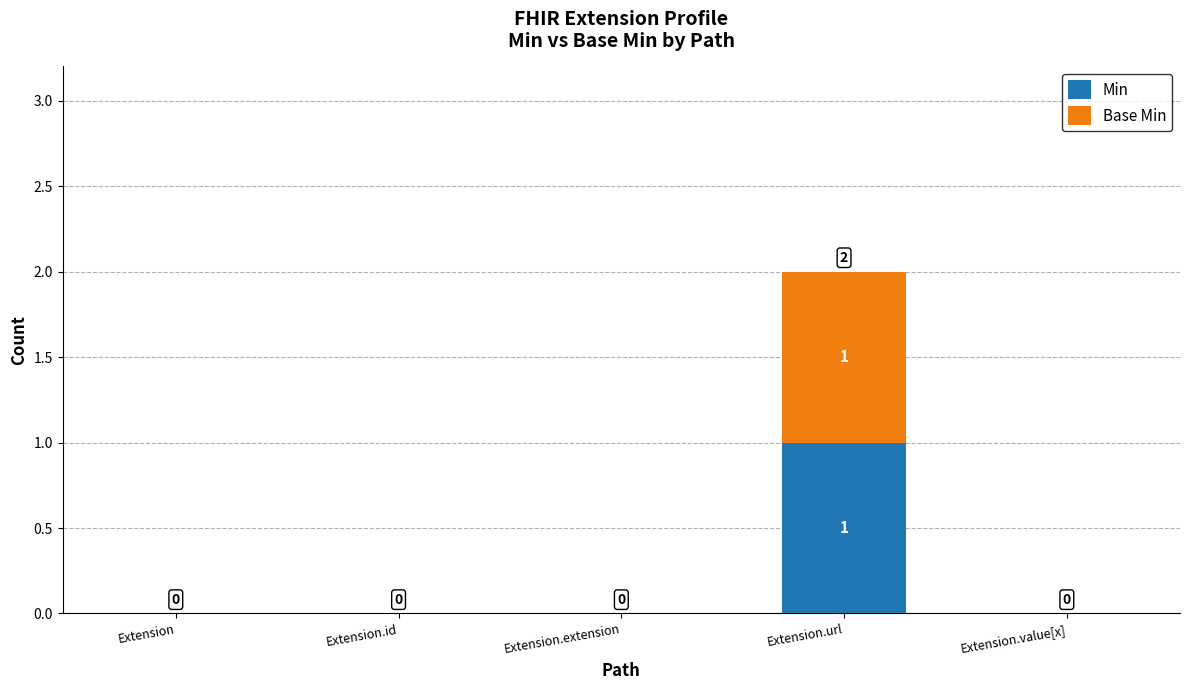

Reading right to left, transcribe the values for Min.

Extension.value[x]=0	Extension.url=1	Extension.extension=0	Extension.id=0	Extension=0